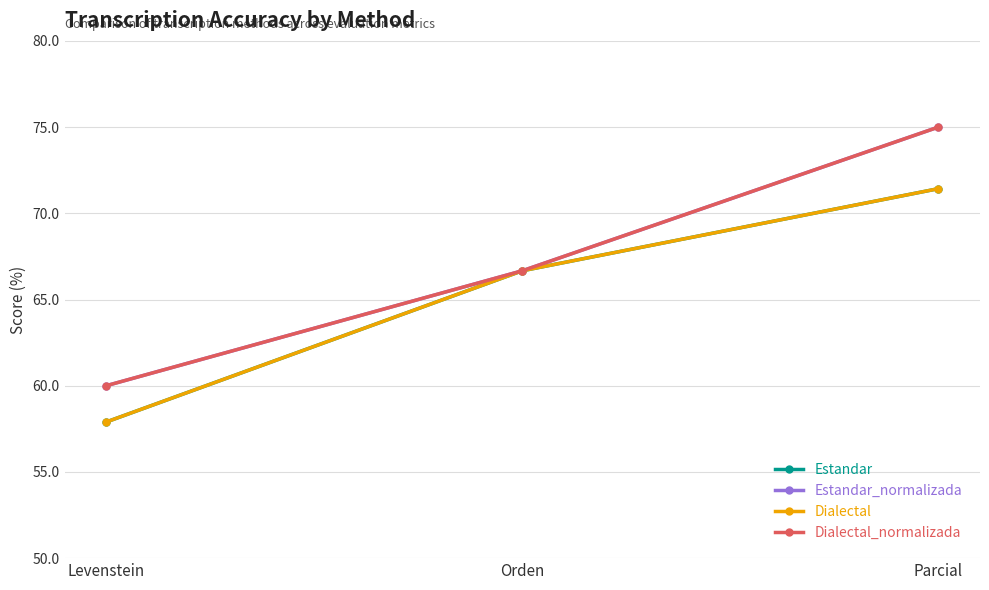

What is the minimum value shown in the chart?

57.9